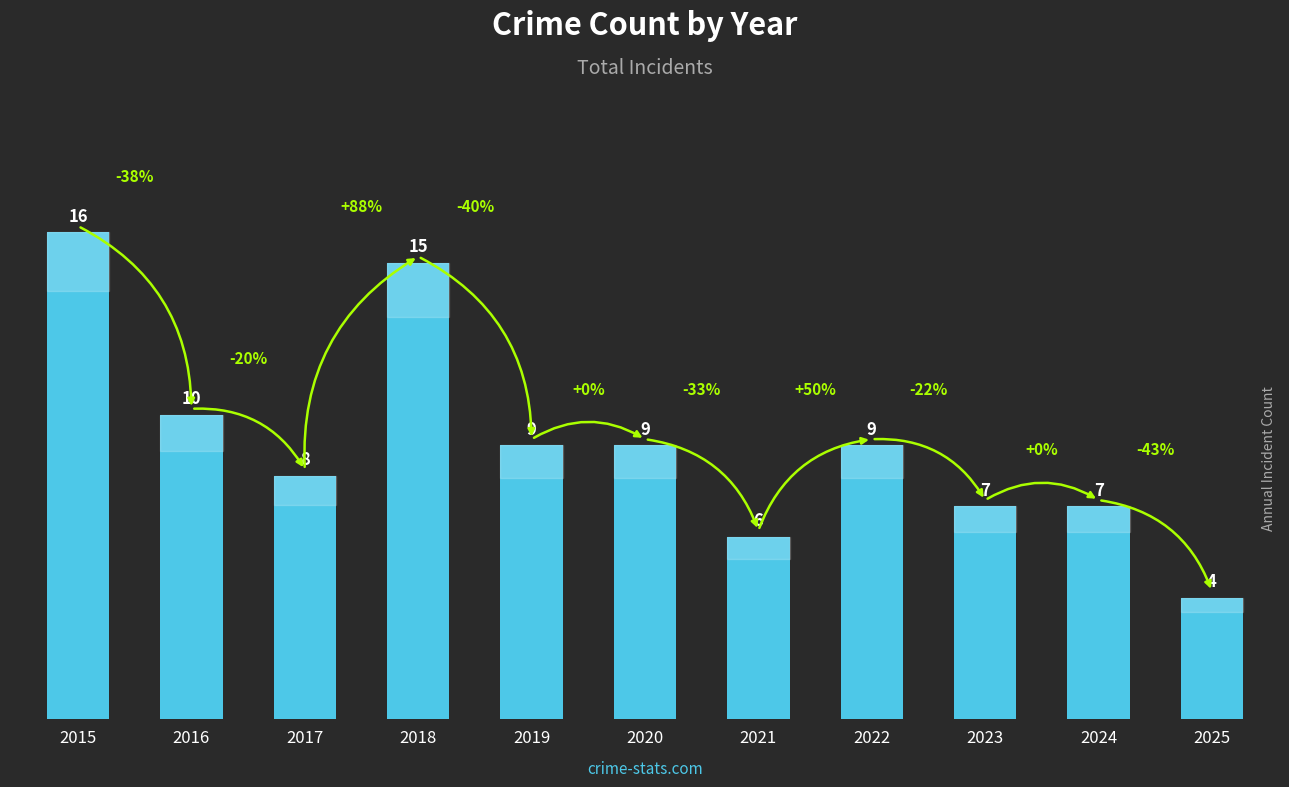

What is the change in value from 2015 to 2021?

-10